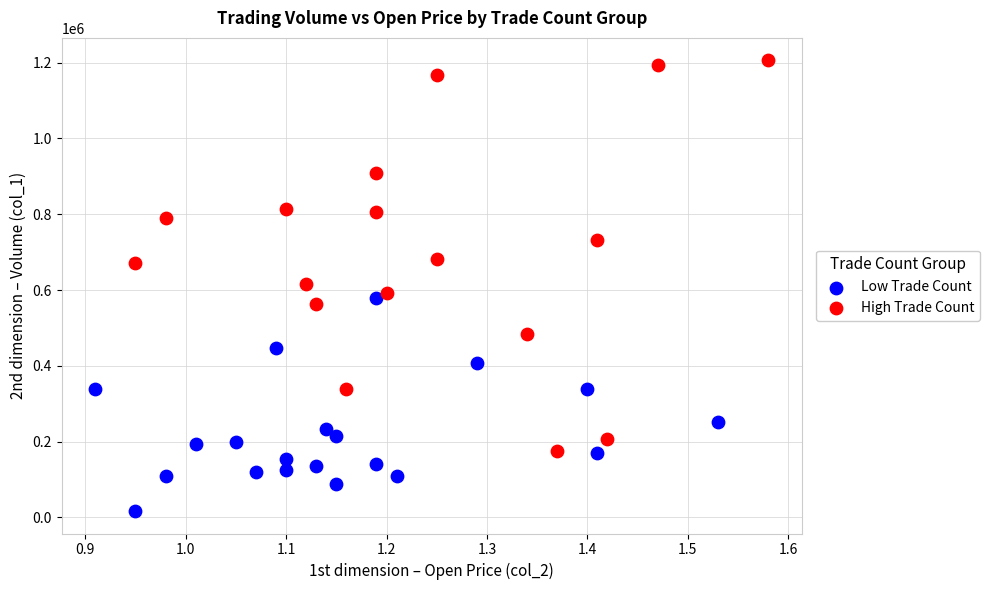

Which series reaches the maximum Y coordinate?

High Trade Count